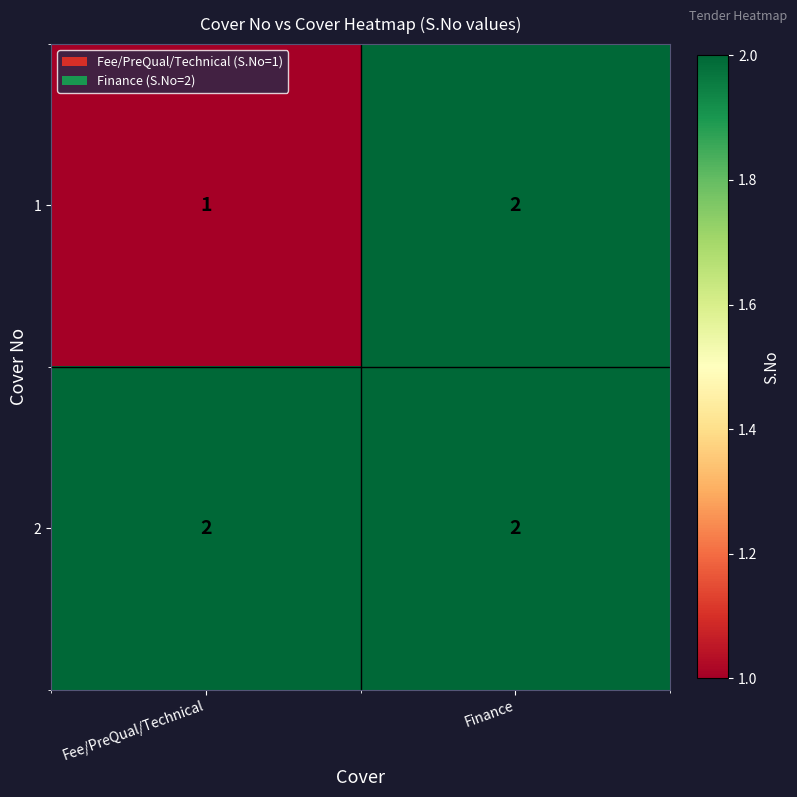

Reading right to left, transcribe all the data shown in this chart.

1: 2	1
2: 2	2